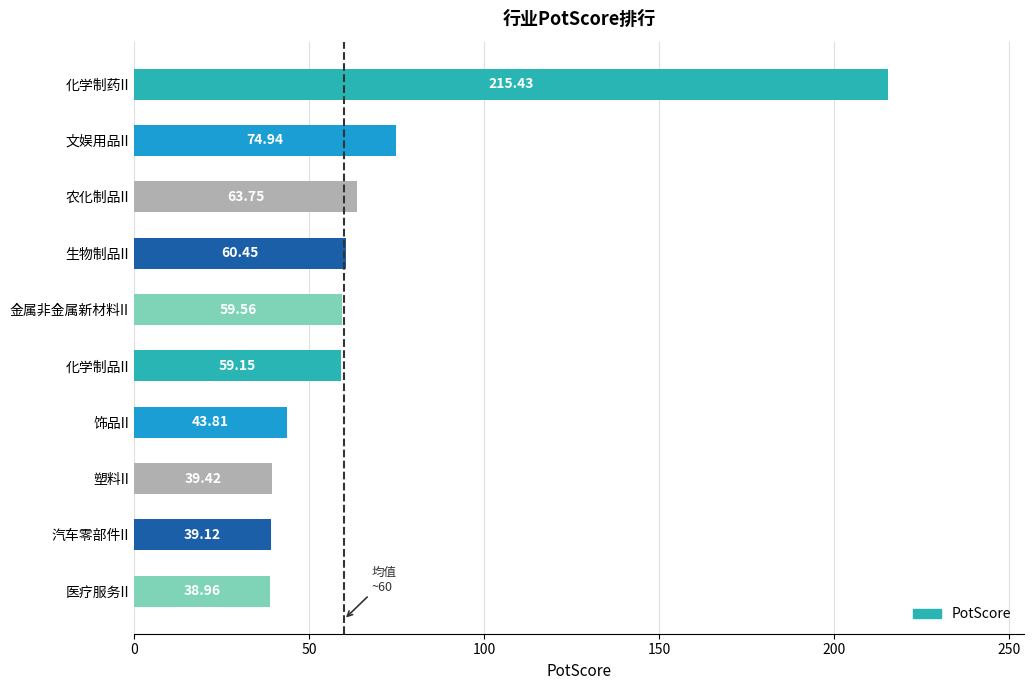

What is the smallest value displayed?

39.0